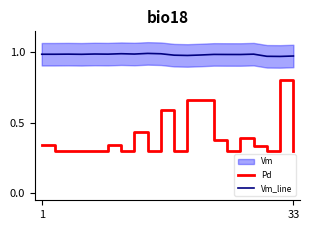

True or false: Vm_line and Pd cross at least once.

False